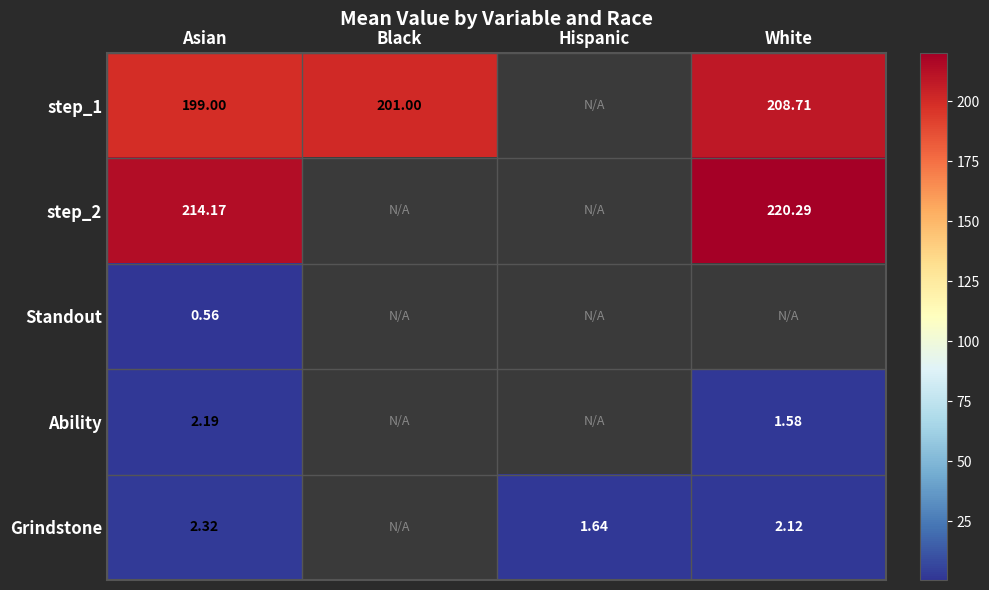

Which series has the largest range (max minus min)?

step_1